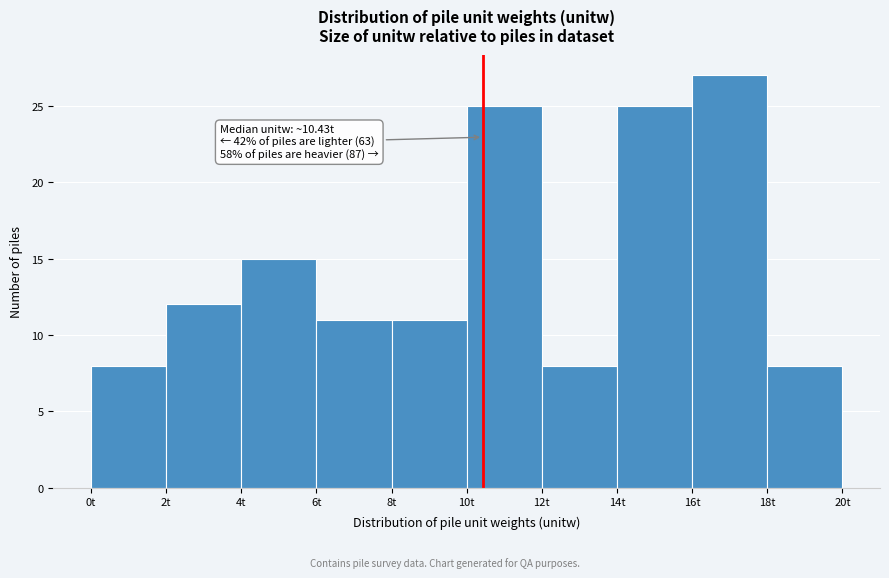

Over which range of the x-axis is the bar tallest?

16 to 18